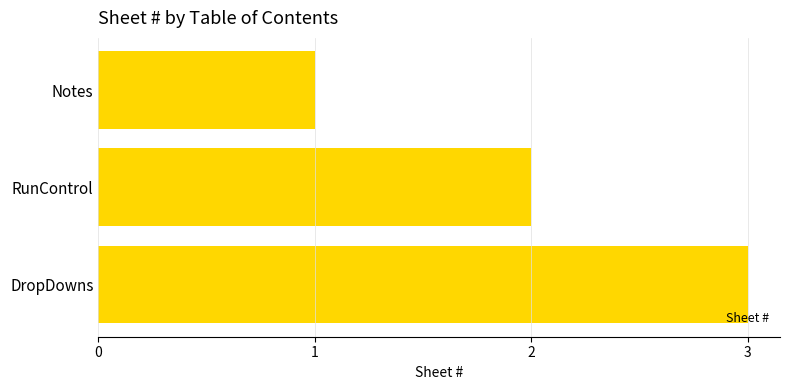

What value does the data have at DropDowns?

3